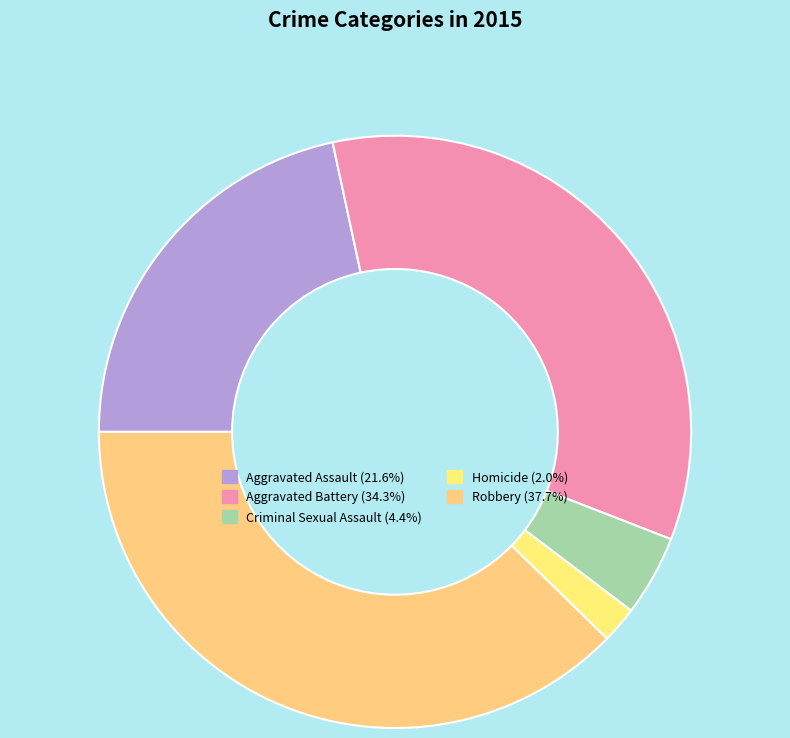

How many segments does this pie chart have?

5